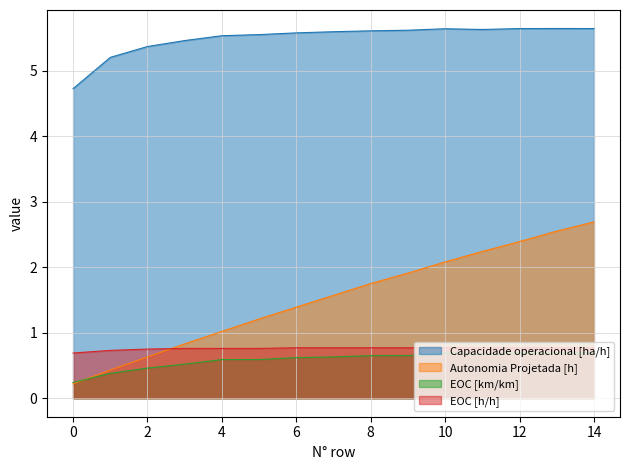

Rank the series by their maximum value, from highest to lowest.

Capacidade operacional [ha/h], Autonomia Projetada [h], EOC [h/h], EOC [km/km]